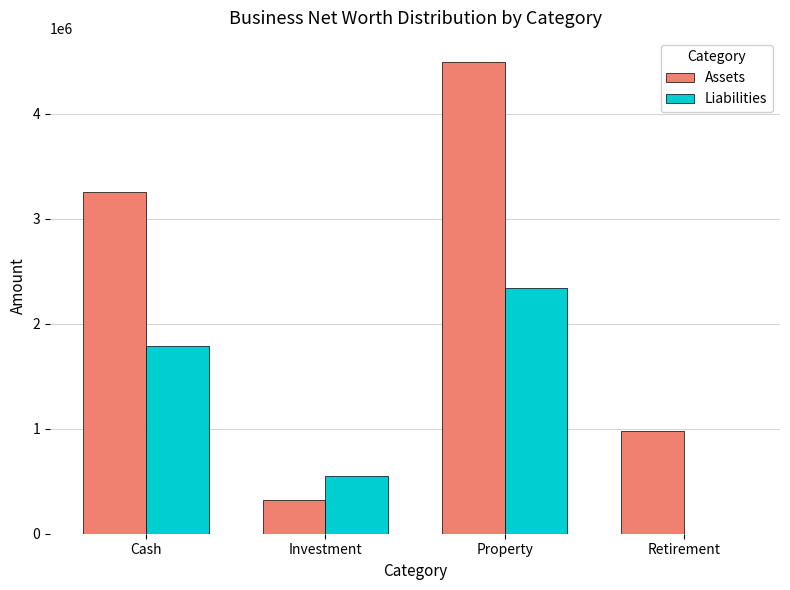

At which label is Assets closest to 2412000?

Cash